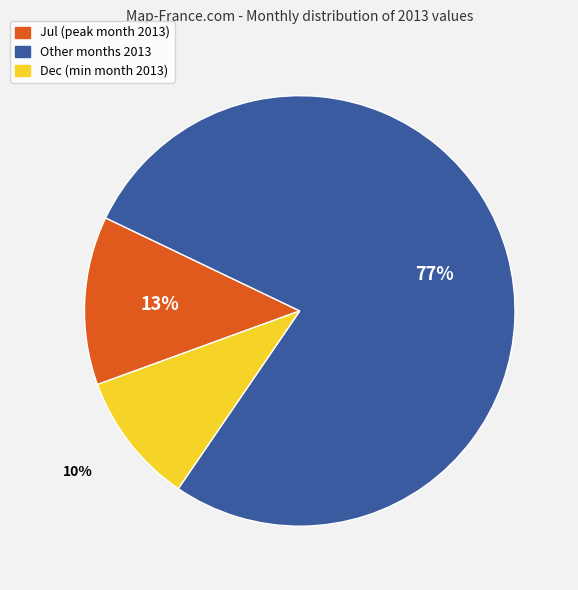

To the nearest percent, what is the average slice percentage?

33%